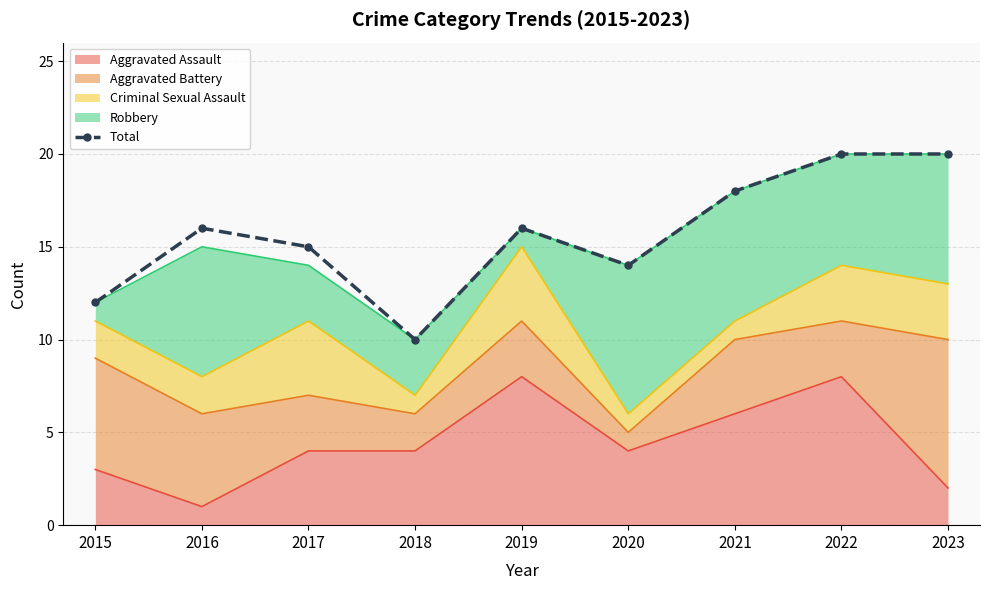

How many points are lower than both their immediate neighbors (excluding endpoints)?

2